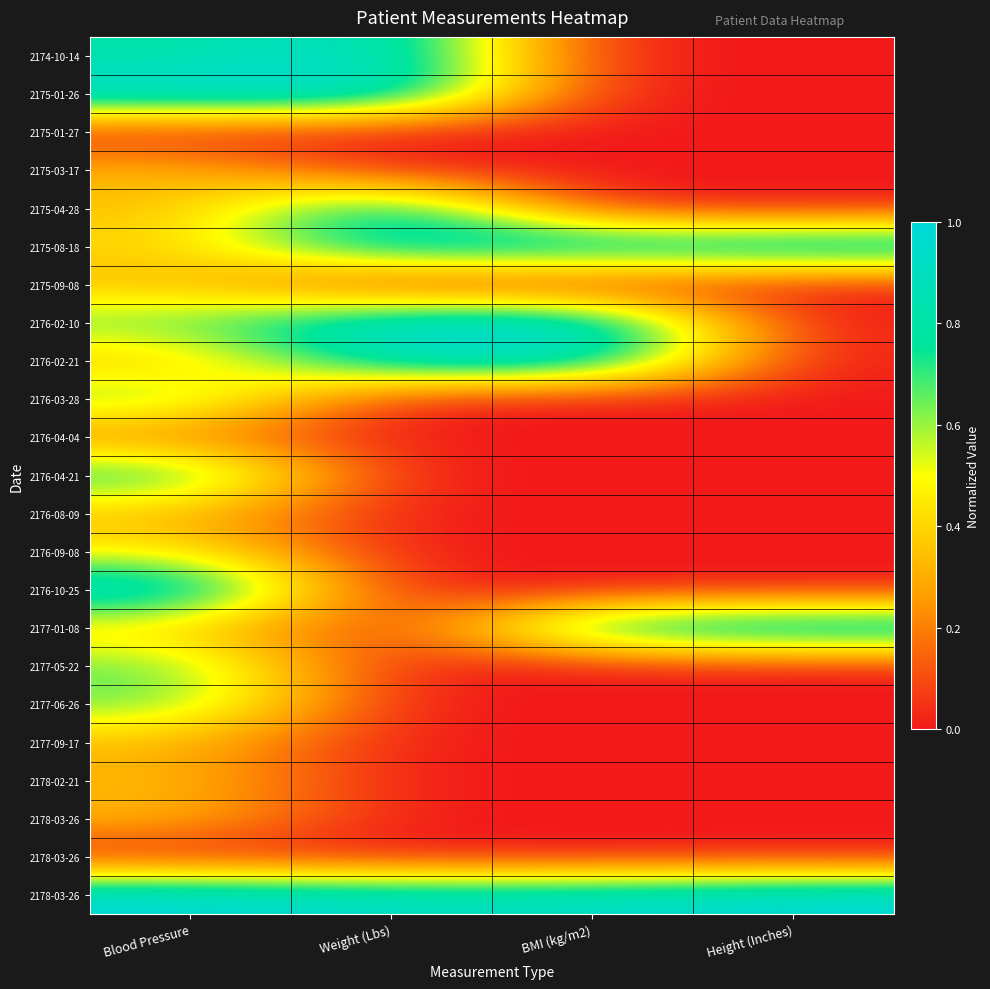

What is the total value across all series at Height (Inches)?

3.0